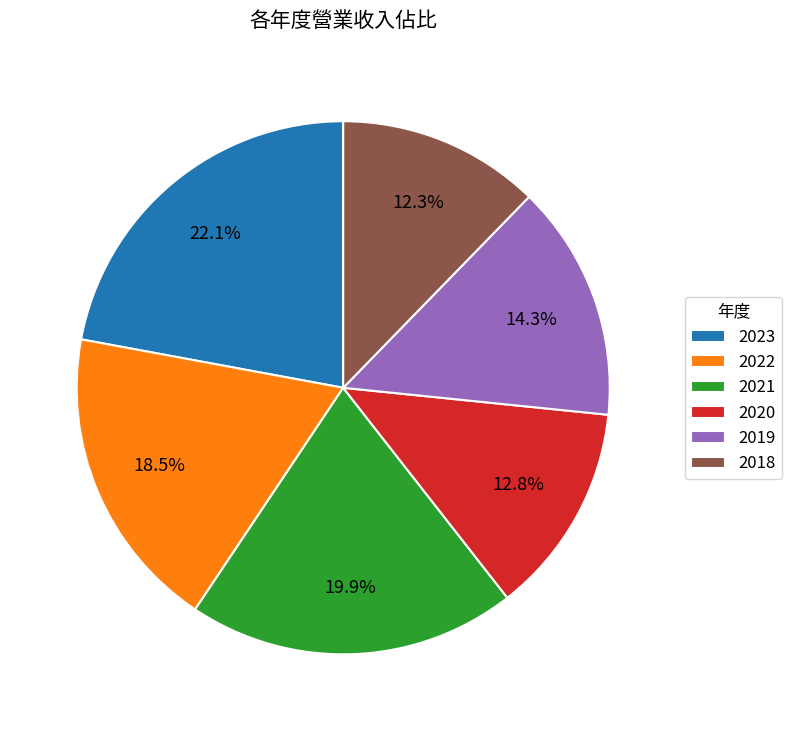

Which category has the biggest portion of the pie?

2023